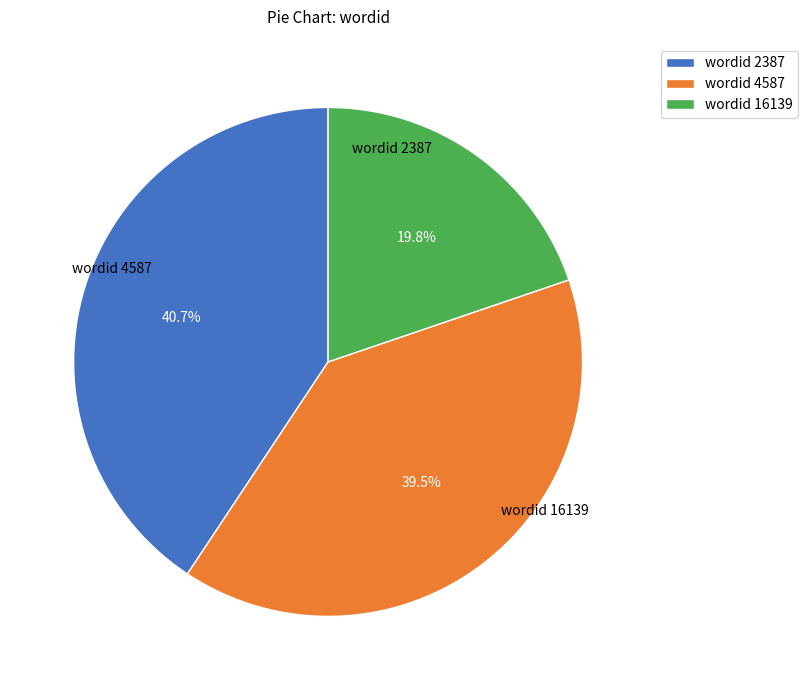

How many slices are in this pie chart?

3